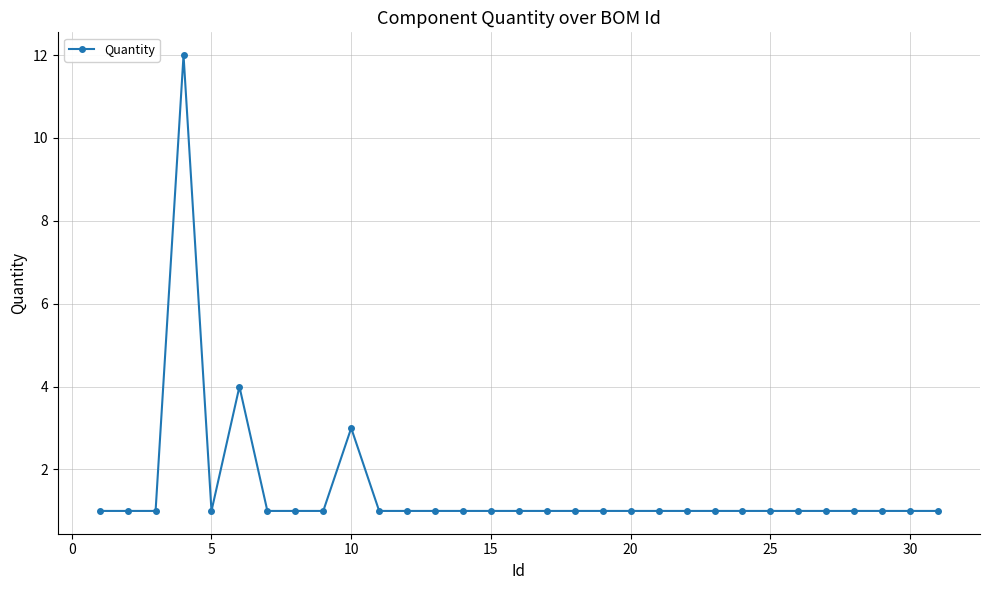

True or false: the data has more than 0 interior local peaks.

True